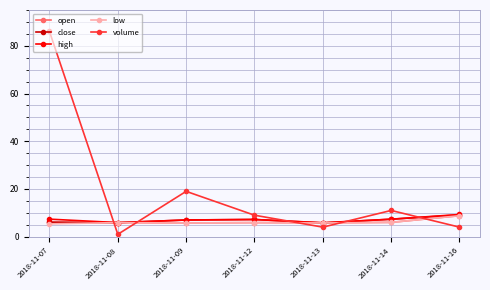

At which label does high reach its peak?

2018-11-16